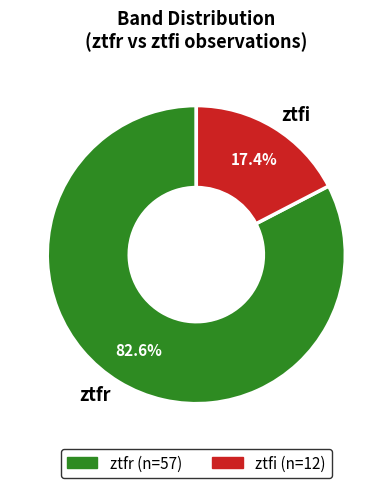

Between ztfi and ztfr, which is larger?

ztfr